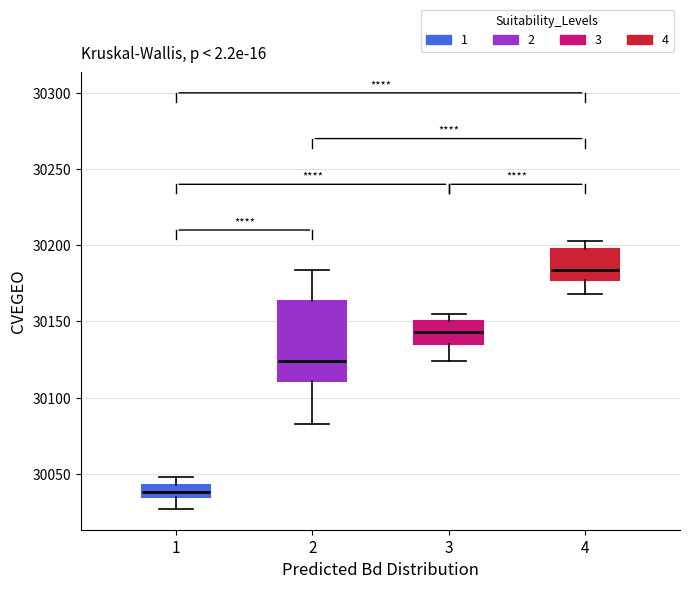

Reading left to right, transcribe this box plot: for each box, give where its median line is, the range the box spans, and where its two whiskers end, as read against the y-axis. The values are not printed on the chart, so give them approximately, as read against the axis.

1: median 30040, box 30035 to 30045, whiskers 30025 to 30050
2: median 30125, box 30110 to 30165, whiskers 30085 to 30185
3: median 30145, box 30135 to 30150, whiskers 30125 to 30155
4: median 30185, box 30175 to 30200, whiskers 30170 to 30205